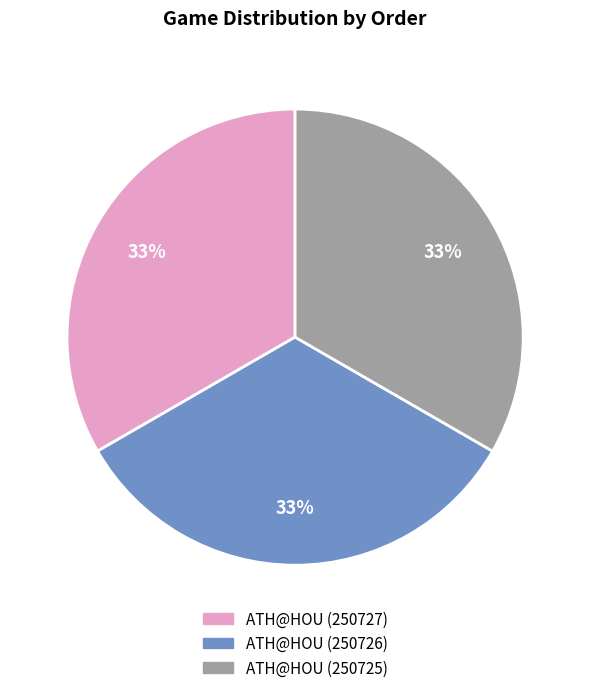

Is the sum of ATH@HOU (250726) and ATH@HOU (250727) greater than half?

Yes